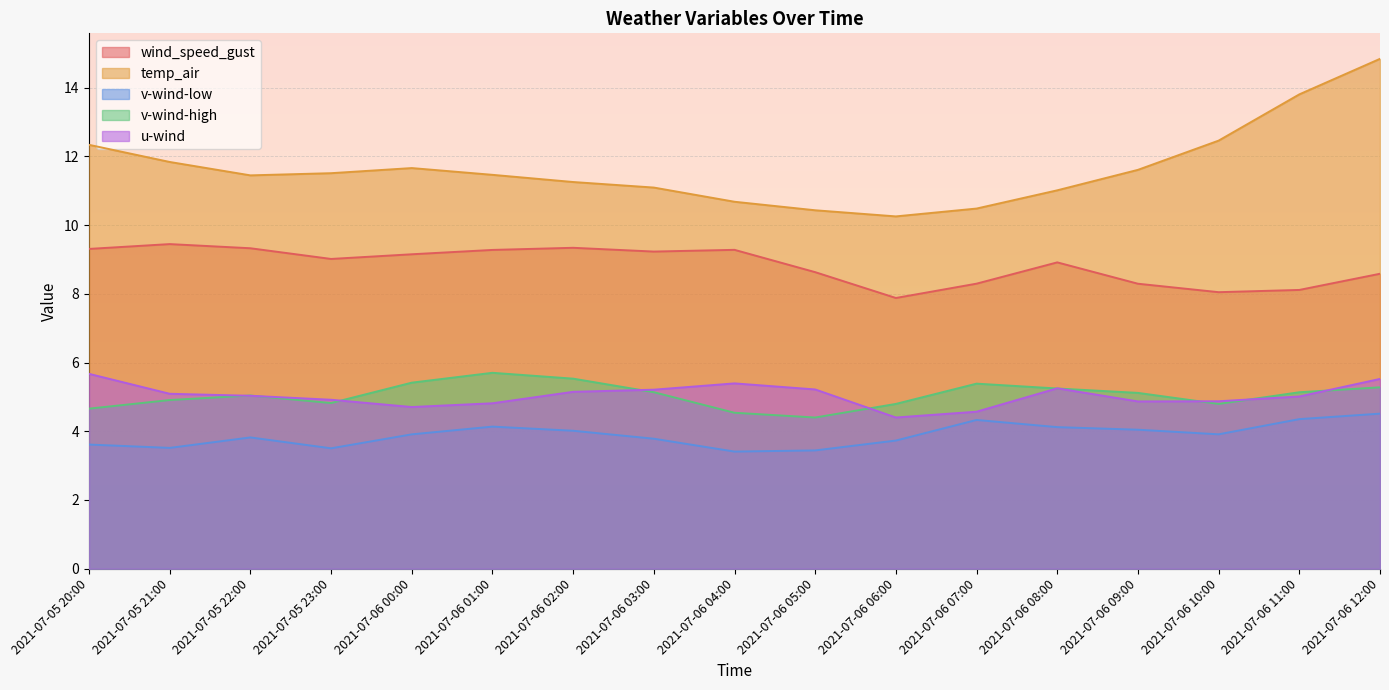

At how many categories does at least one series exceed 9?

17